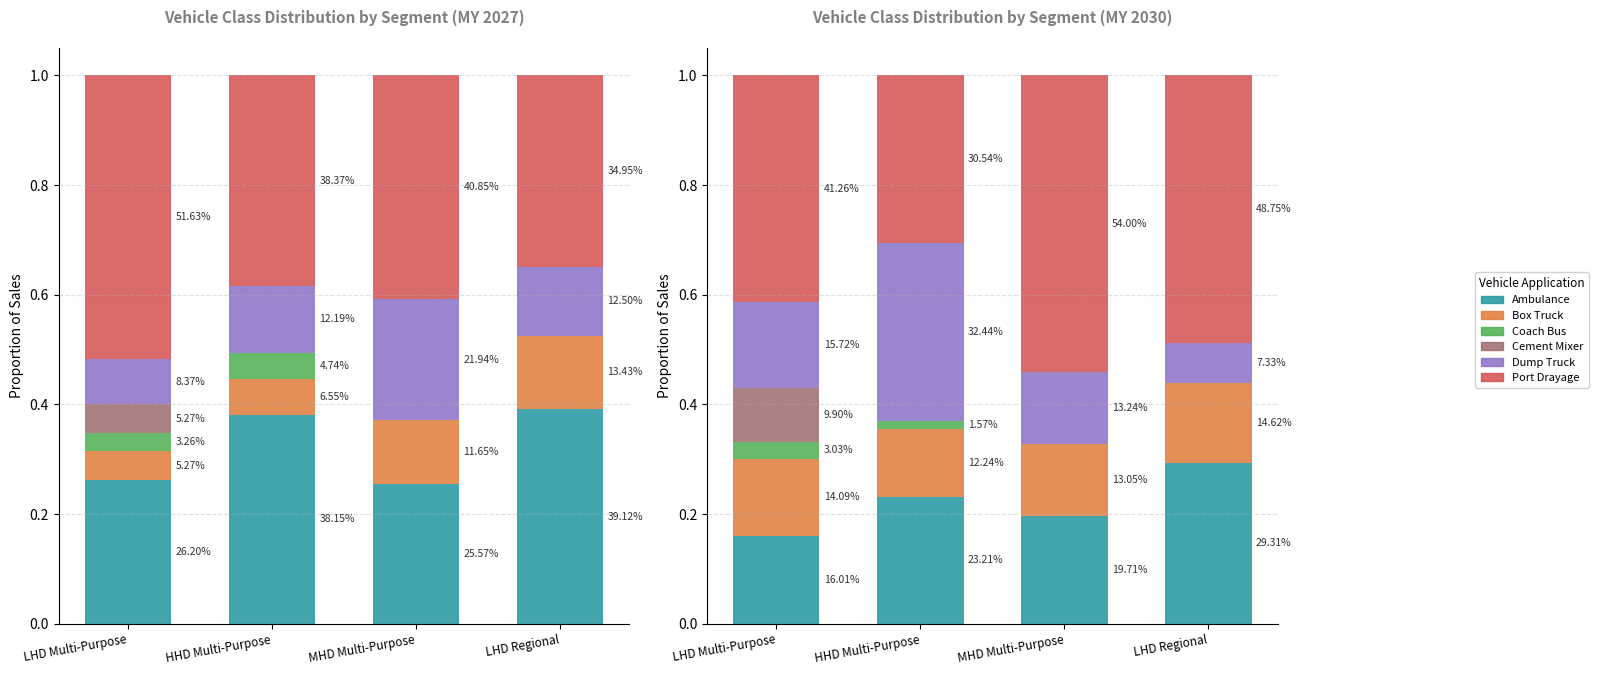

What is the label of the 2nd bar from the left?

HHD Multi-Purpose